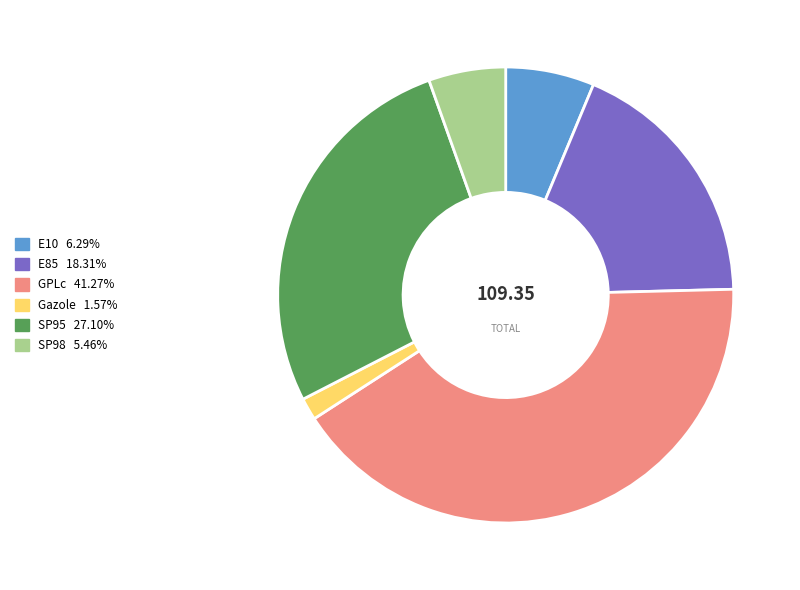

Rank the categories by value from highest to lowest.

GPLc, SP95, E85, E10, SP98, Gazole